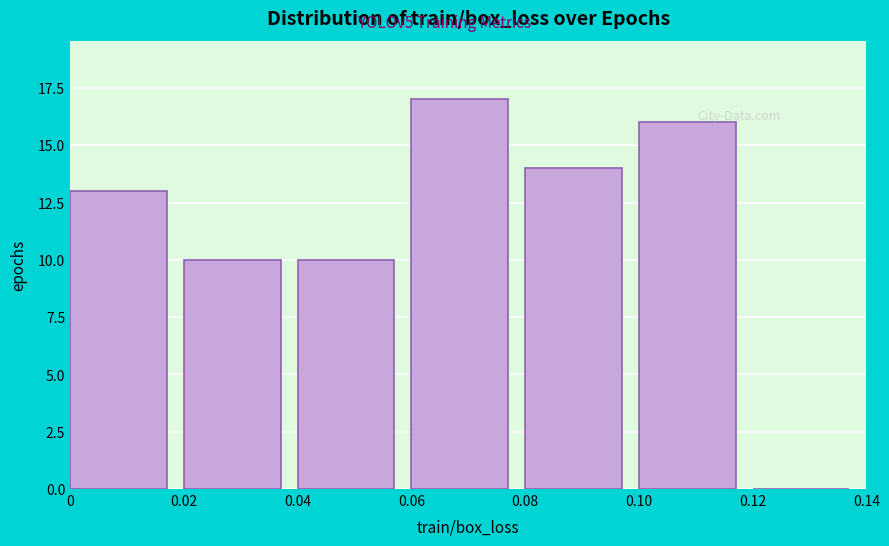

Reading left to right, list every bar in this chart as the range it spans on the x-axis followed by its height. The values are not printed on the chart, so give them approximately, as read against the axis.

0 to 0.02: 13
0.02 to 0.04: 10
0.04 to 0.06: 10
0.06 to 0.08: 17
0.08 to 0.10: 14
0.10 to 0.12: 16
0.12 to 0.14: 0